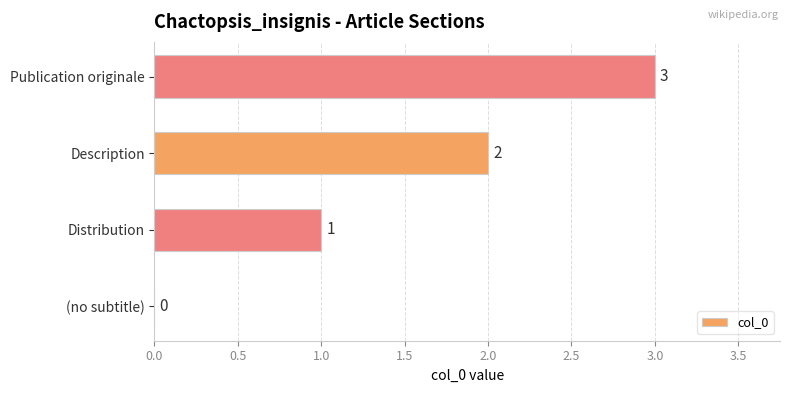

At which label is the value closest to 1?

Distribution